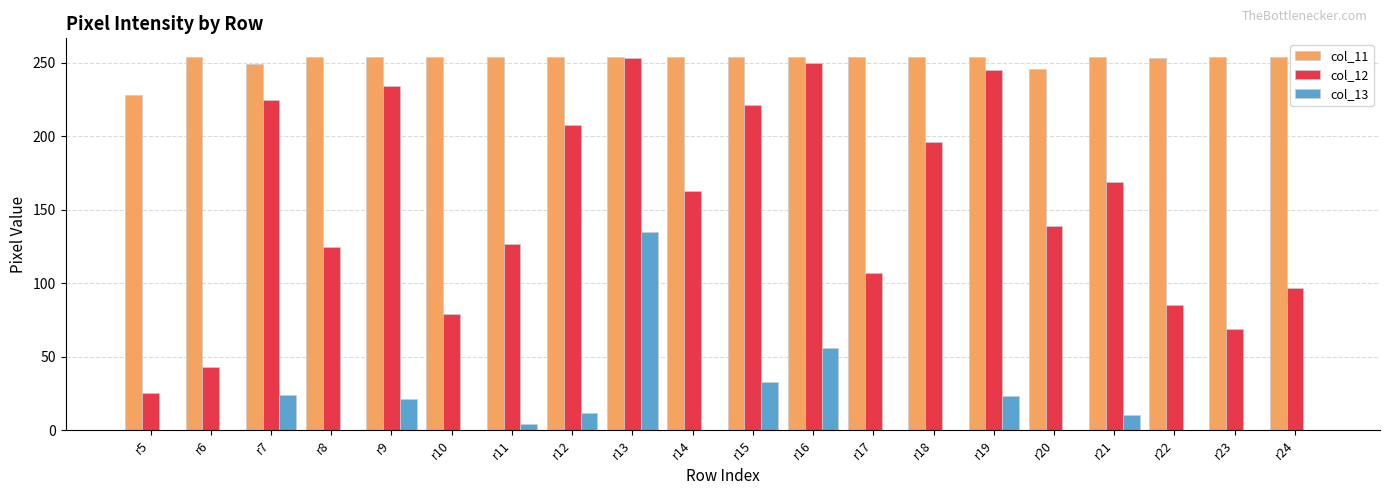

The col_11 series shows 254 at r6. True or false?

True